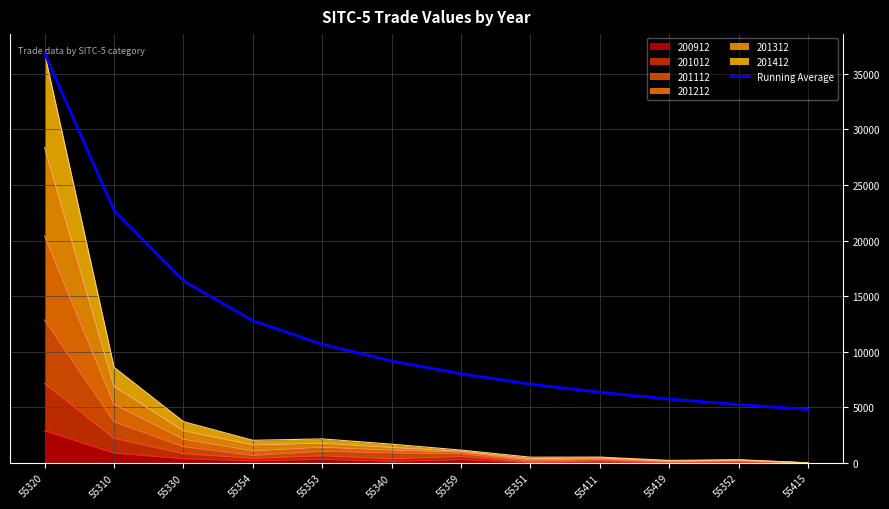

At which label is the value closest to 20812?

55310